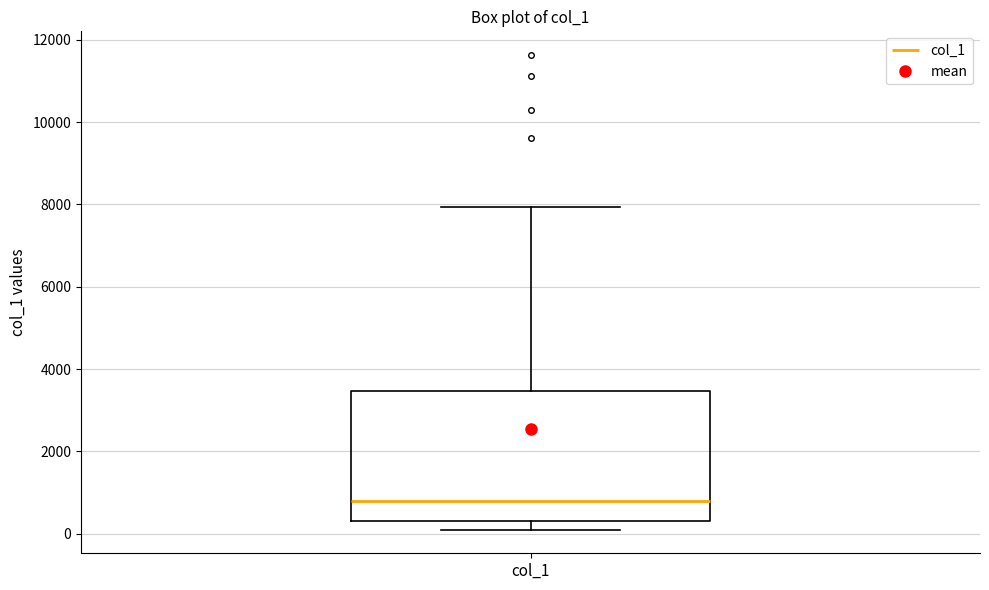

Where does the upper whisker of the box for col_1 end on the y-axis? The values are not printed on the chart, so give them approximately, as read against the axis.

8000